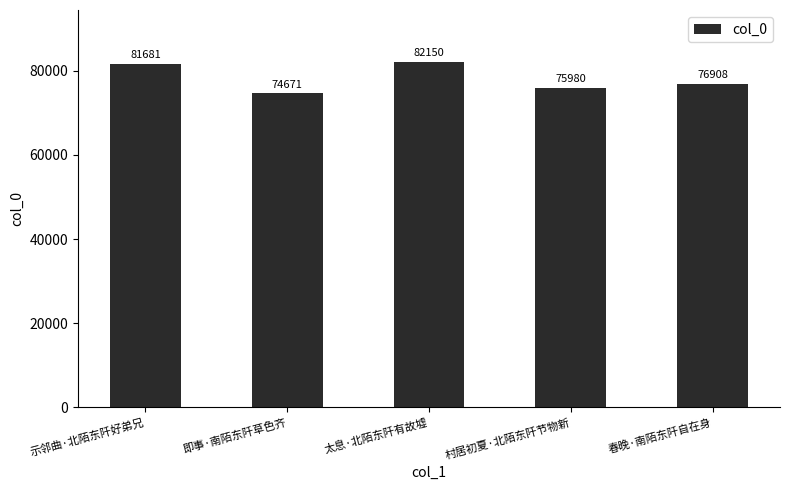

Reading left to right, extract all data points from this chart.

81681	74671	82150	75980	76908